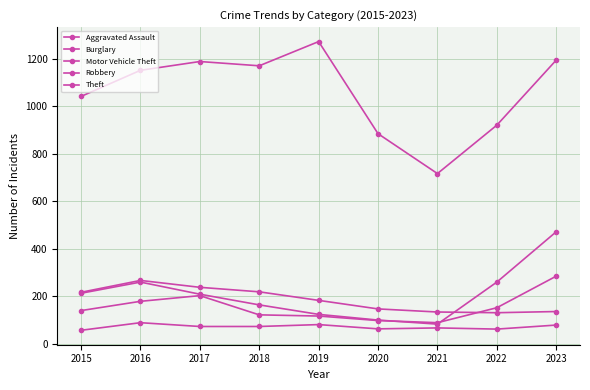

What is the total value across all series at 2017?

1907